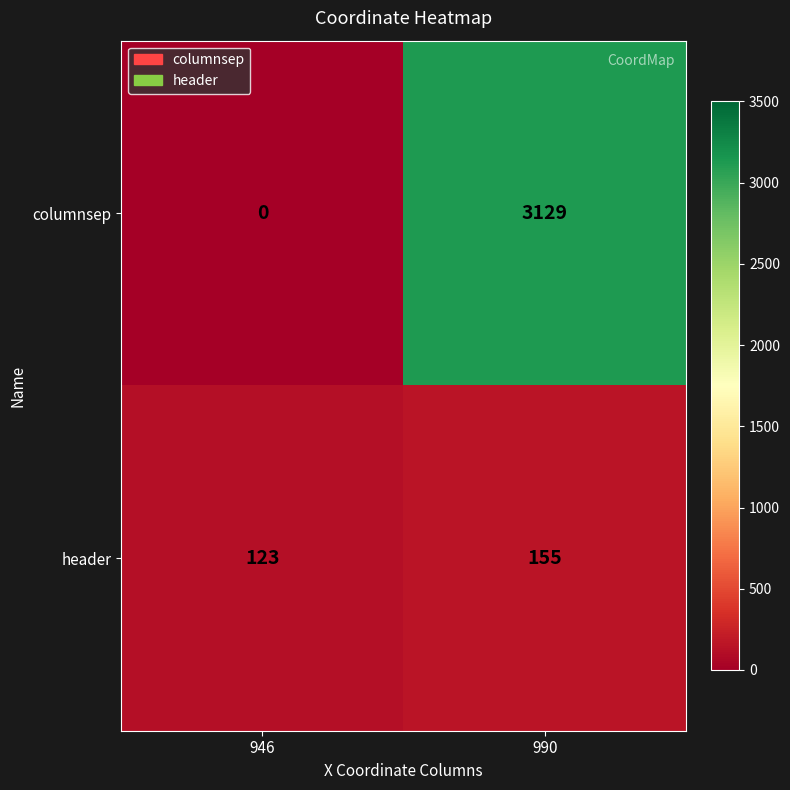

At 946, list the series in order from largest to smallest.

header, columnsep